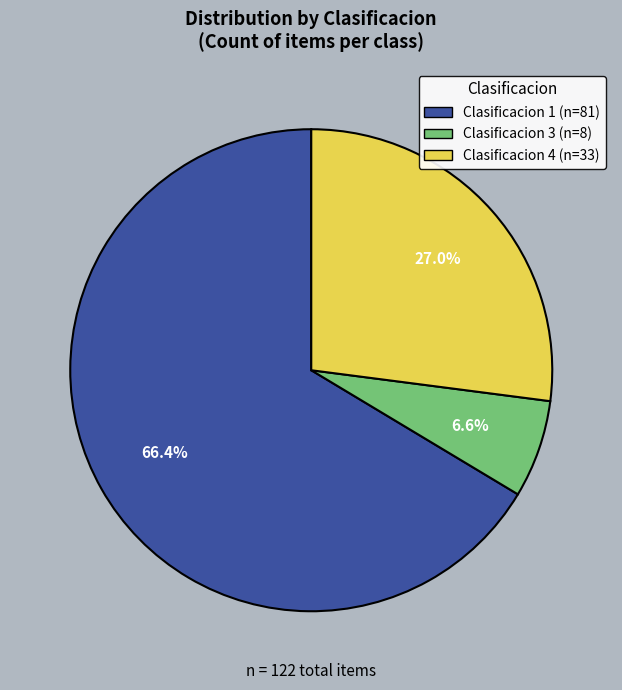

Is there a majority slice in this chart?

Yes